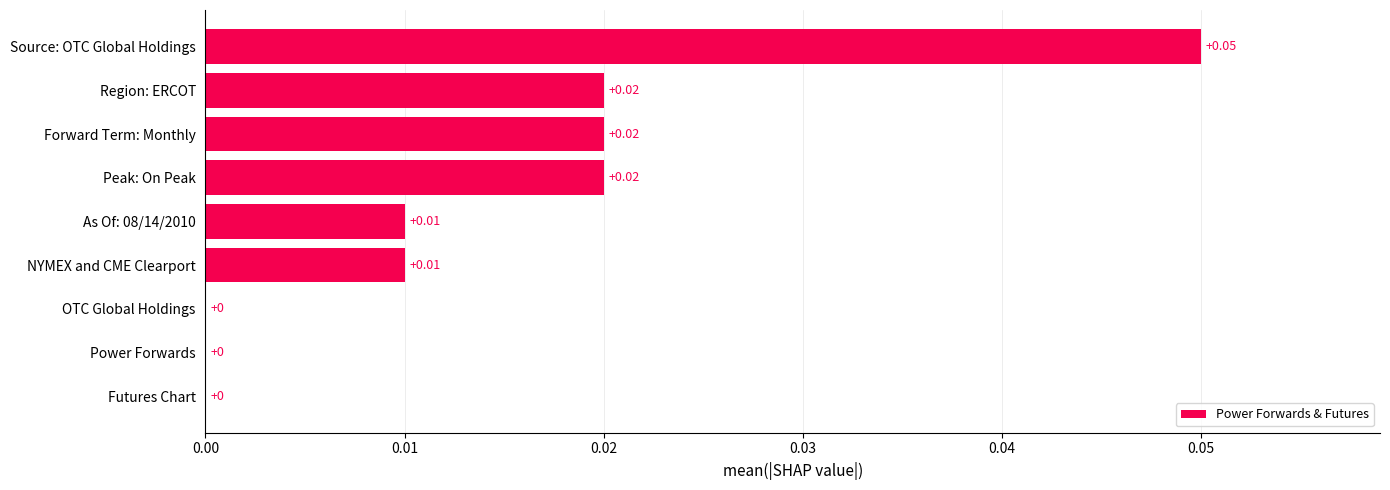

Which category has the highest value across all series?

Source: OTC Global Holdings